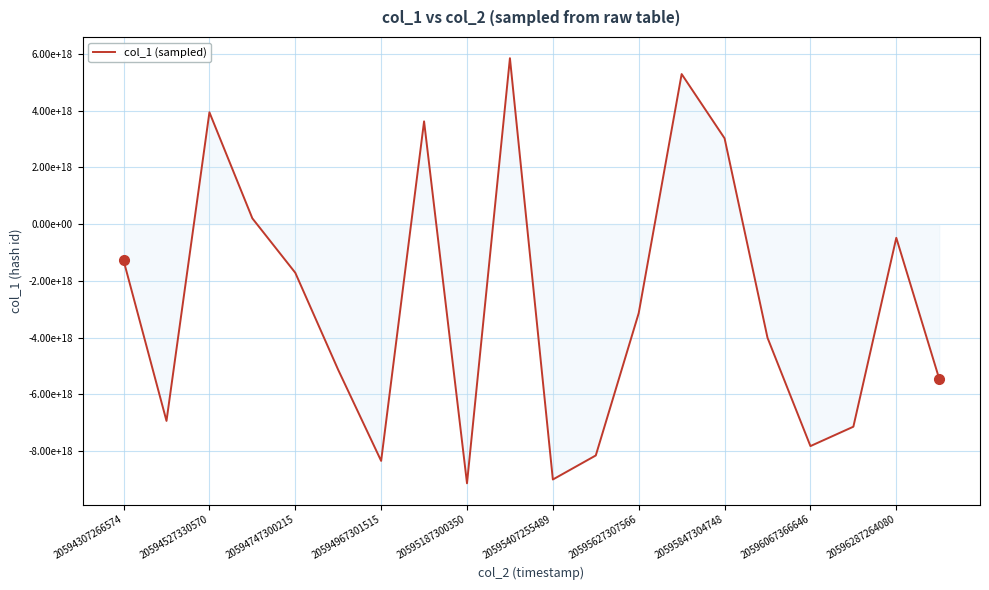

What is the difference between the second highest and second lowest values?

14297746918100881408